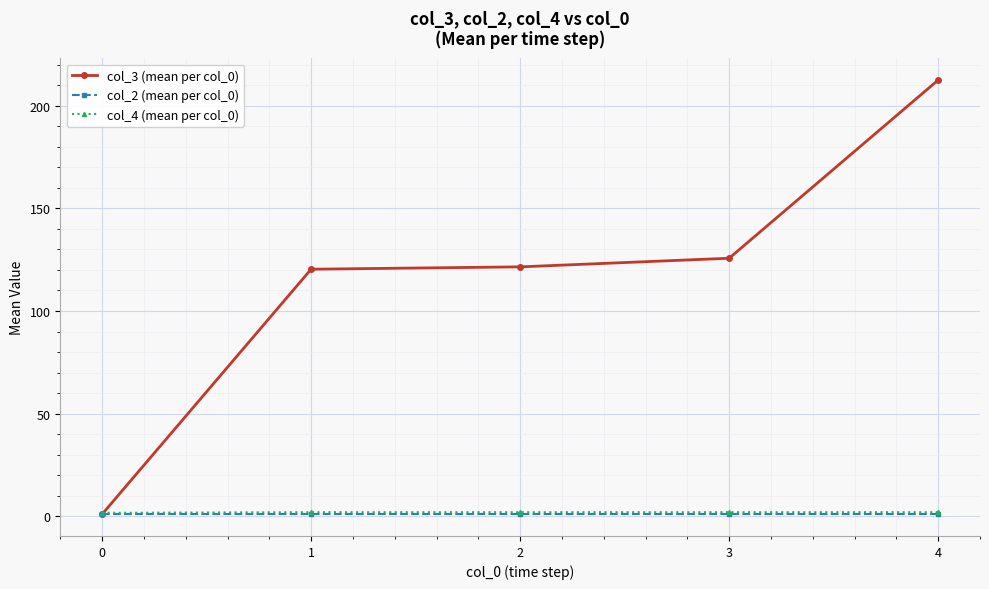

Which series has the largest total across all categories?

col_3 (mean per col_0)